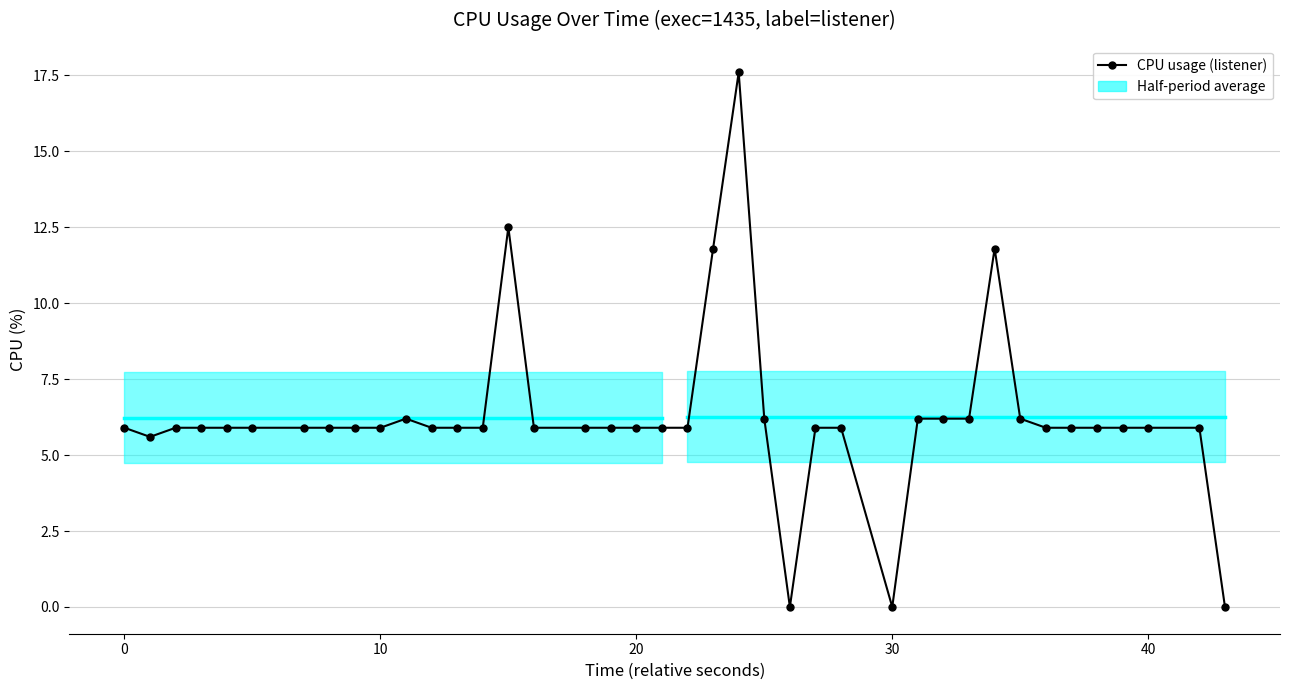

What is the maximum value shown in the chart?

17.6